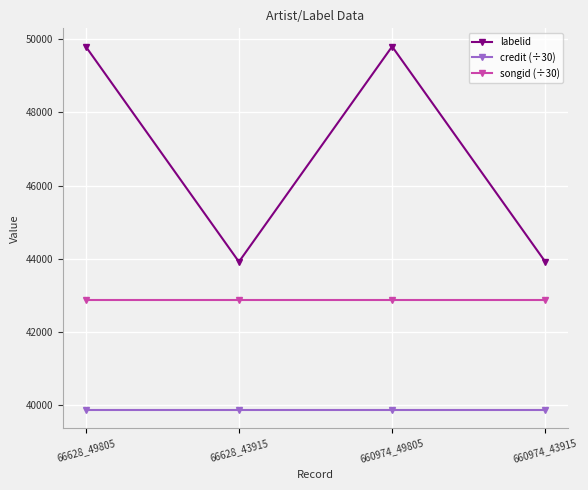

Reading right to left, list all the values displayed in this chart.

labelid: 660974_43915=43915.0	660974_49805=49805.0	66628_43915=43915.0	66628_49805=49805.0
credit (÷30): 660974_43915=39861.2	660974_49805=39861.2	66628_43915=39861.2	66628_49805=39861.2
songid (÷30): 660974_43915=42873.8	660974_49805=42873.8	66628_43915=42873.8	66628_49805=42873.8